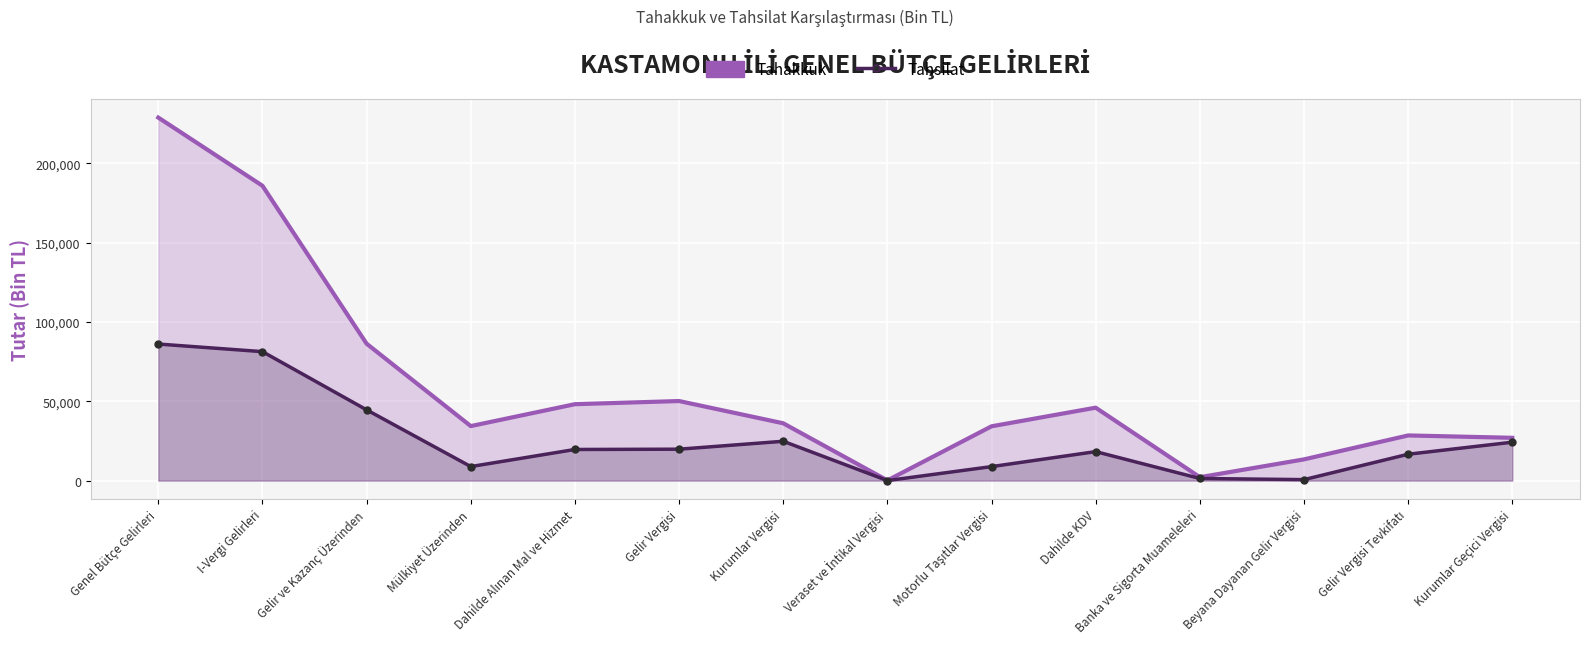

Between Dahilde KDV and Gelir Vergisi Tevkifatı, which is larger?

Dahilde KDV